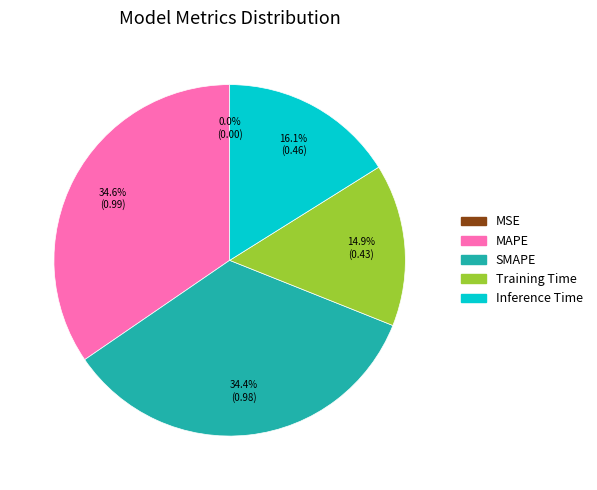

Does SMAPE represent more than half of the total?

No